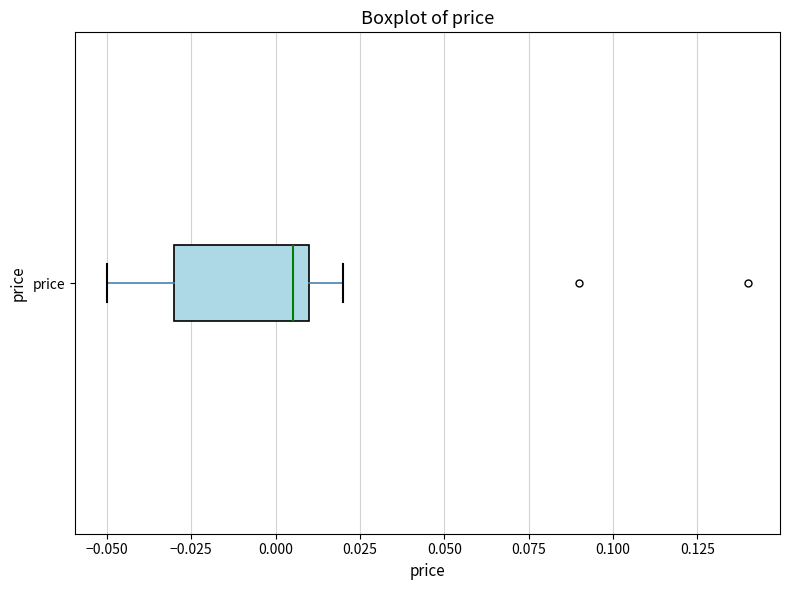

Read this box plot against the x-axis: the position of the median line, the range covered by the box, and the ends of both whiskers. The values are not printed on the chart, so give them approximately, as read against the axis.

median 0.005, box -0.030 to 0.010, whiskers -0.050 to 0.020